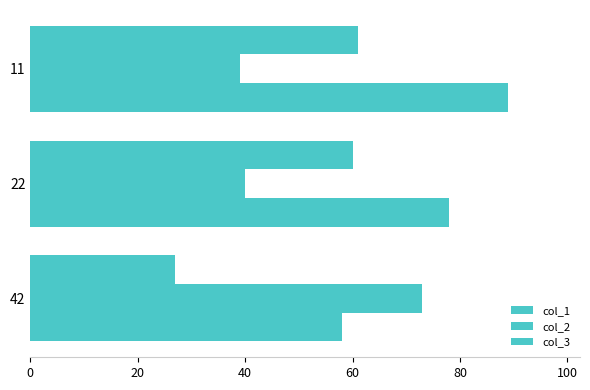

How many distinct data groups are displayed?

3